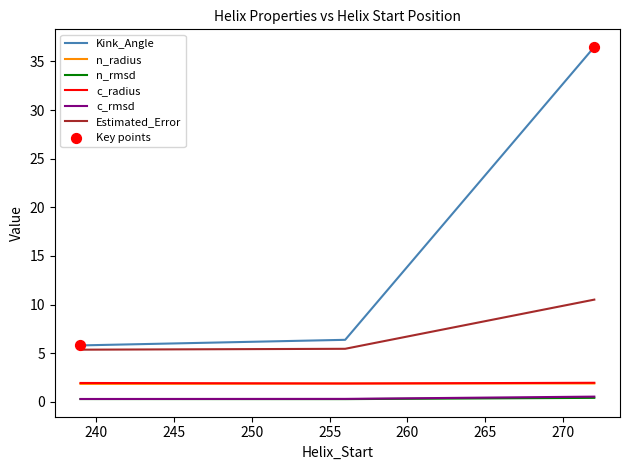

What is the highest value of the Kink_Angle series?

36.5